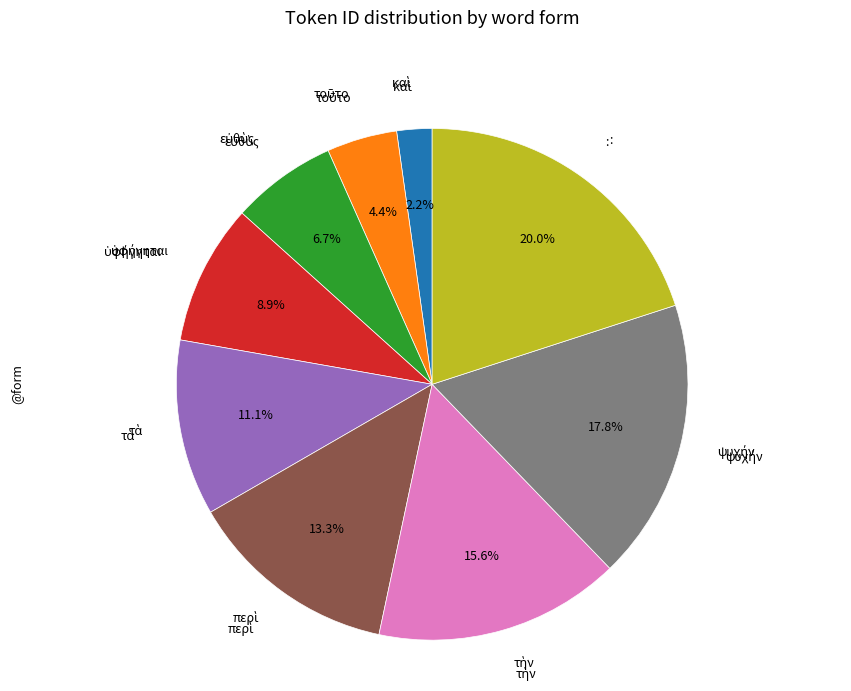

Is there a majority slice in this chart?

No